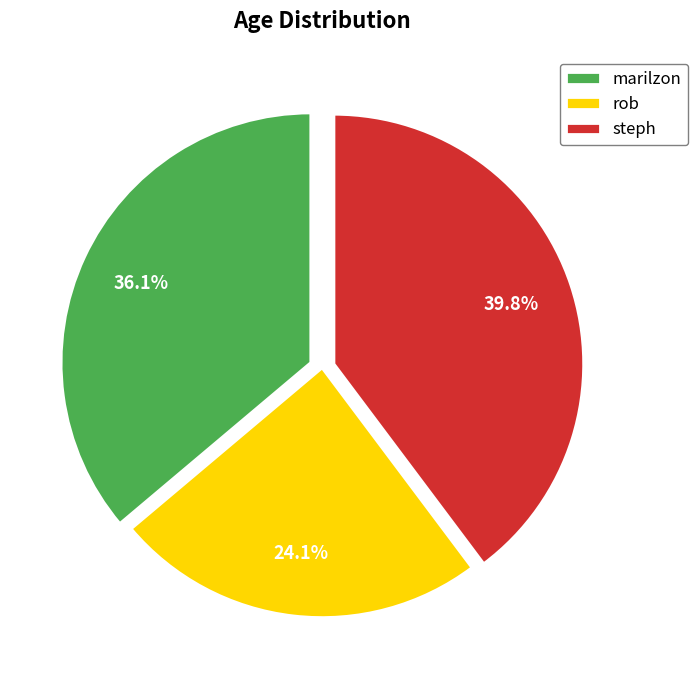

Approximately how many times larger is the value at marilzon compared to rob?

1.5